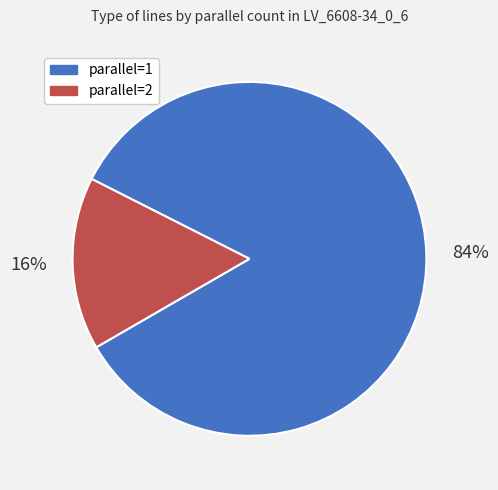

To the nearest percent, what is the combined percentage of parallel=1 and parallel=2?

100%